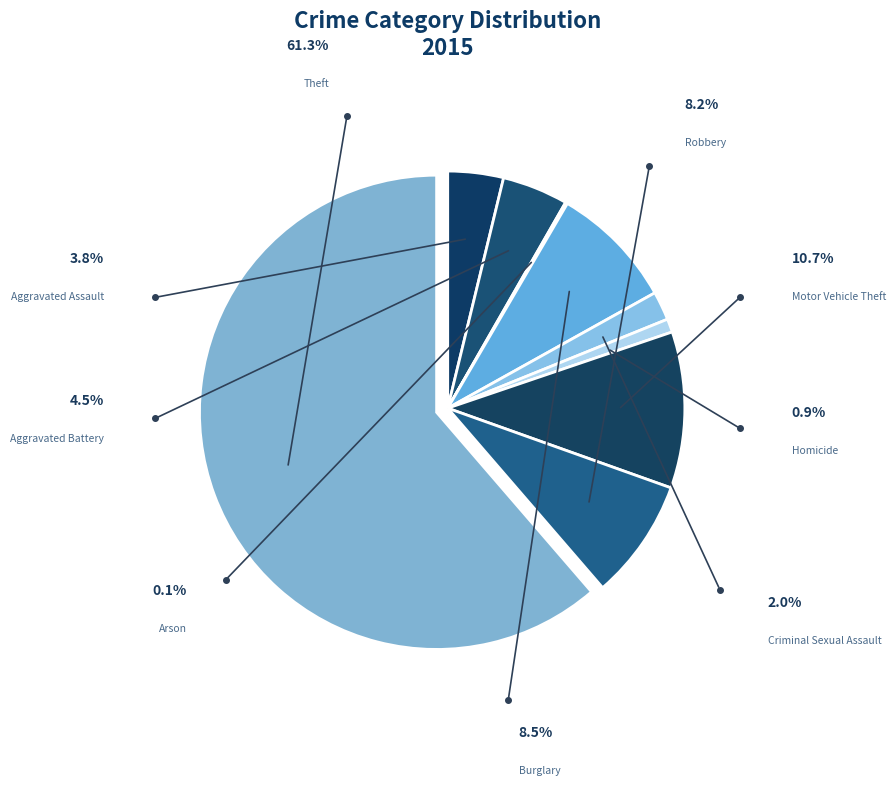

Which category has the biggest portion of the pie?

Theft